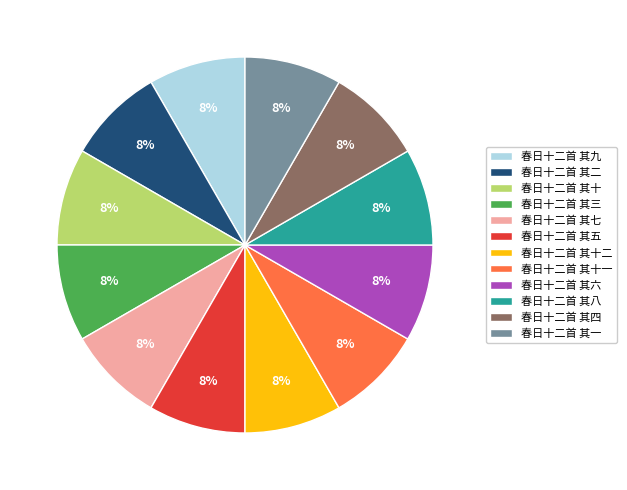

To the nearest percent, what portion does 春日十二首 其七 represent?

8%